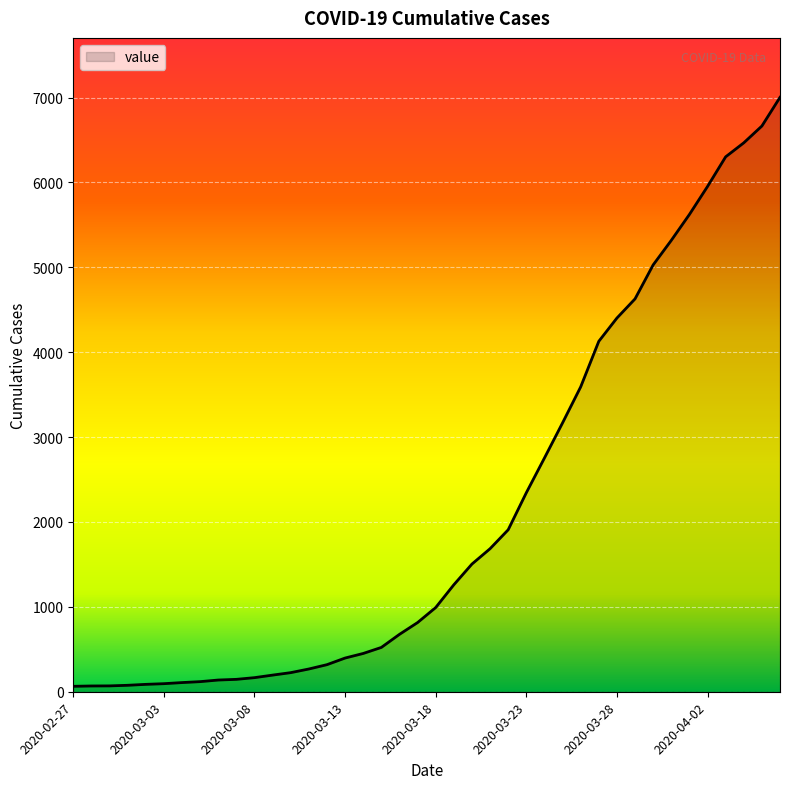

What is the greatest value displayed?

7002